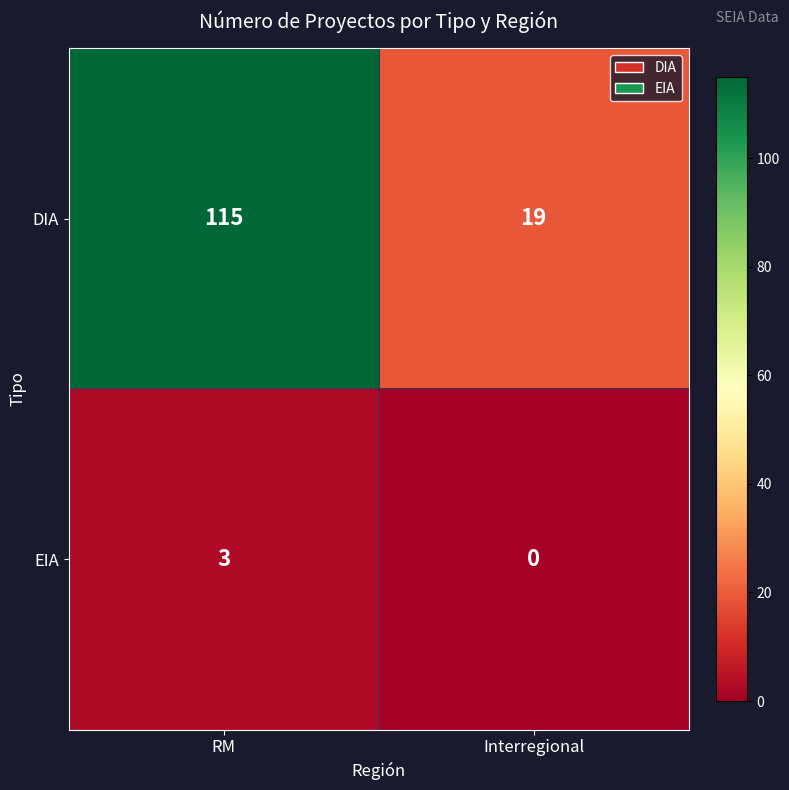

What is the total value across all series at Interregional?

19